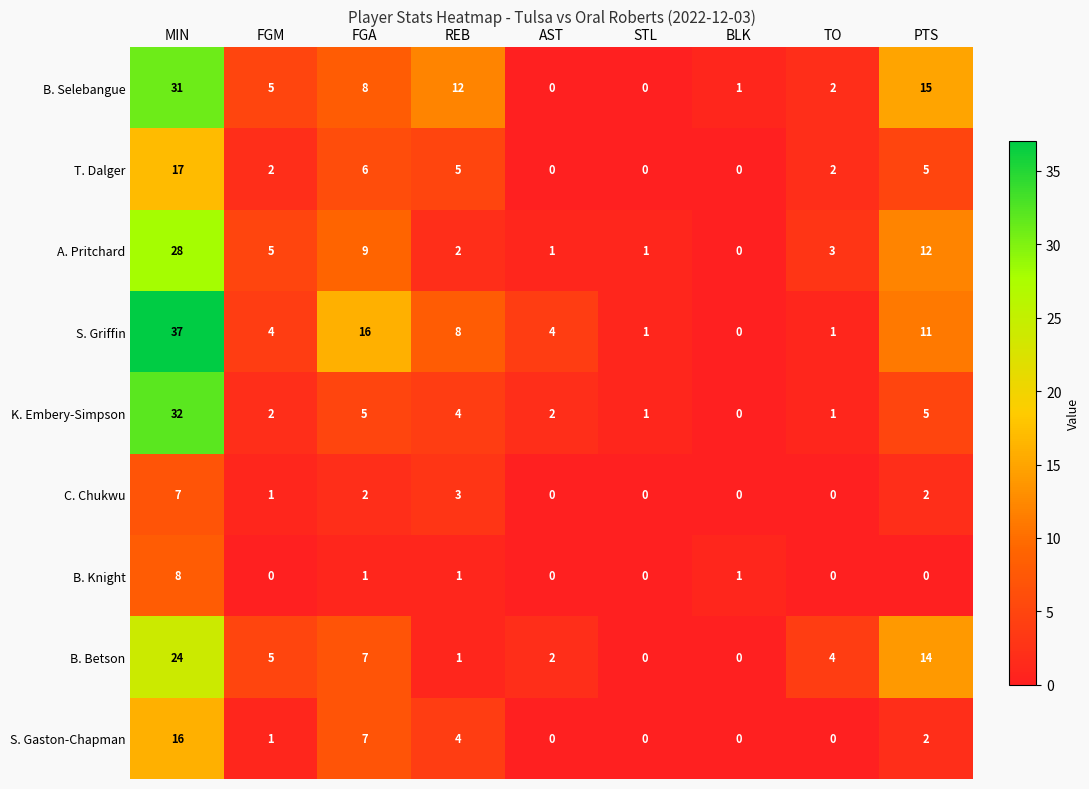

Is the value of A. Pritchard at FGM greater than the value of S. Griffin at STL?

Yes